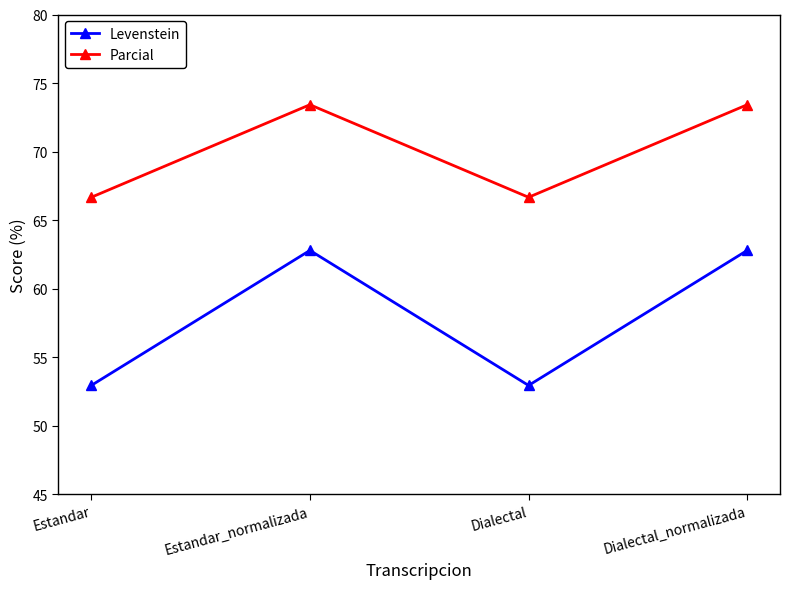

What is the difference between the highest and lowest values at Estandar_normalizada?

10.6